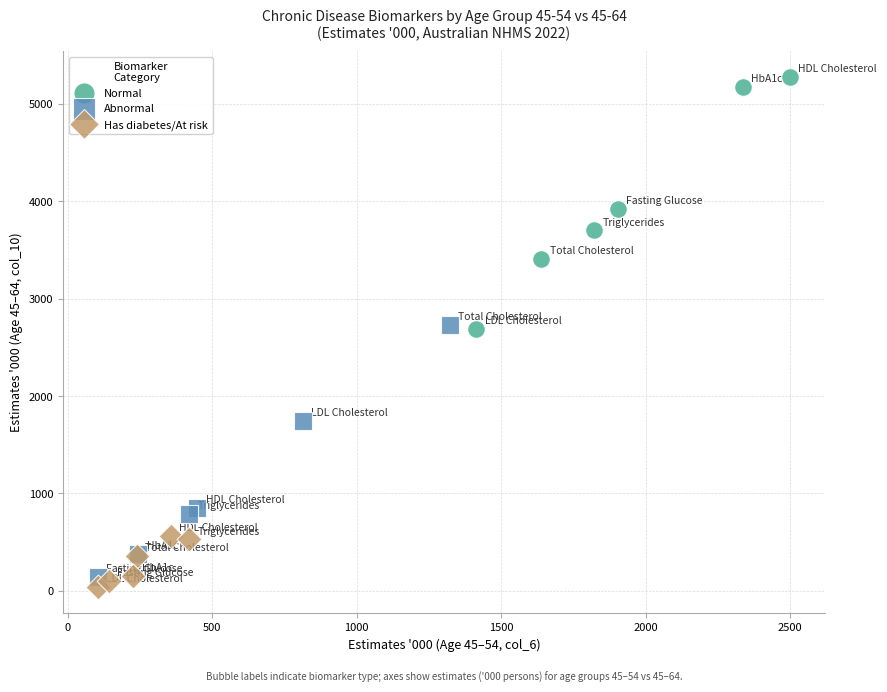

What are all the series names shown in the legend?

Normal, Abnormal, Has diabetes/At risk